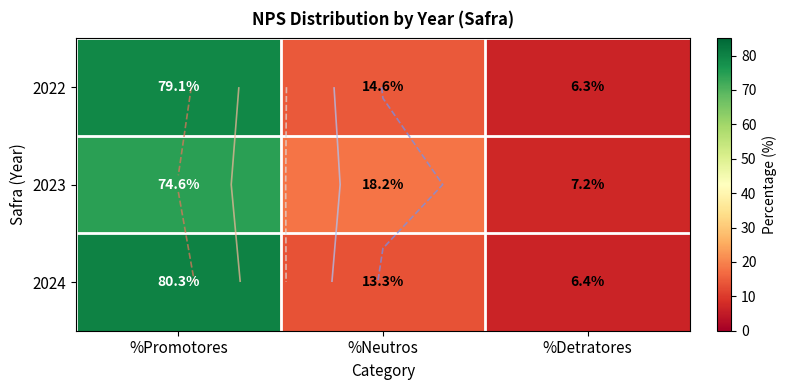

Where is 2023 nearest to the value 40?

%Neutros